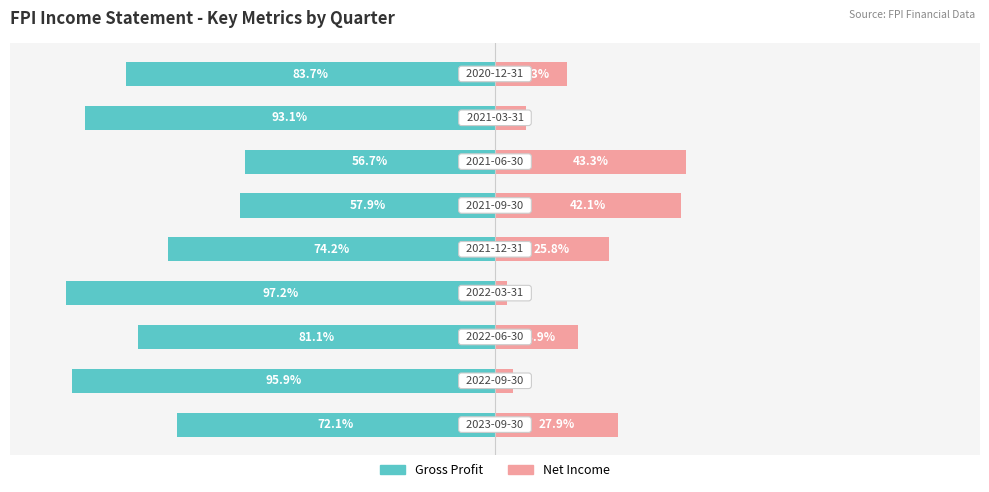

How many values in the Net Income series are below 18?

4